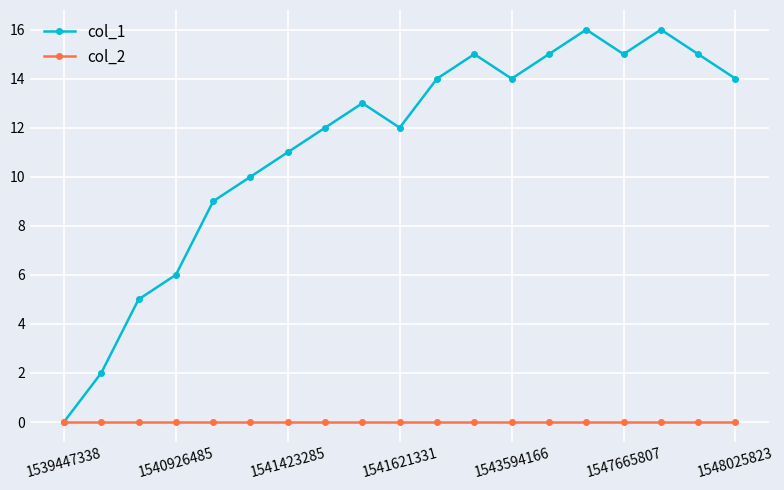

Which series has the largest total across all categories?

col_1